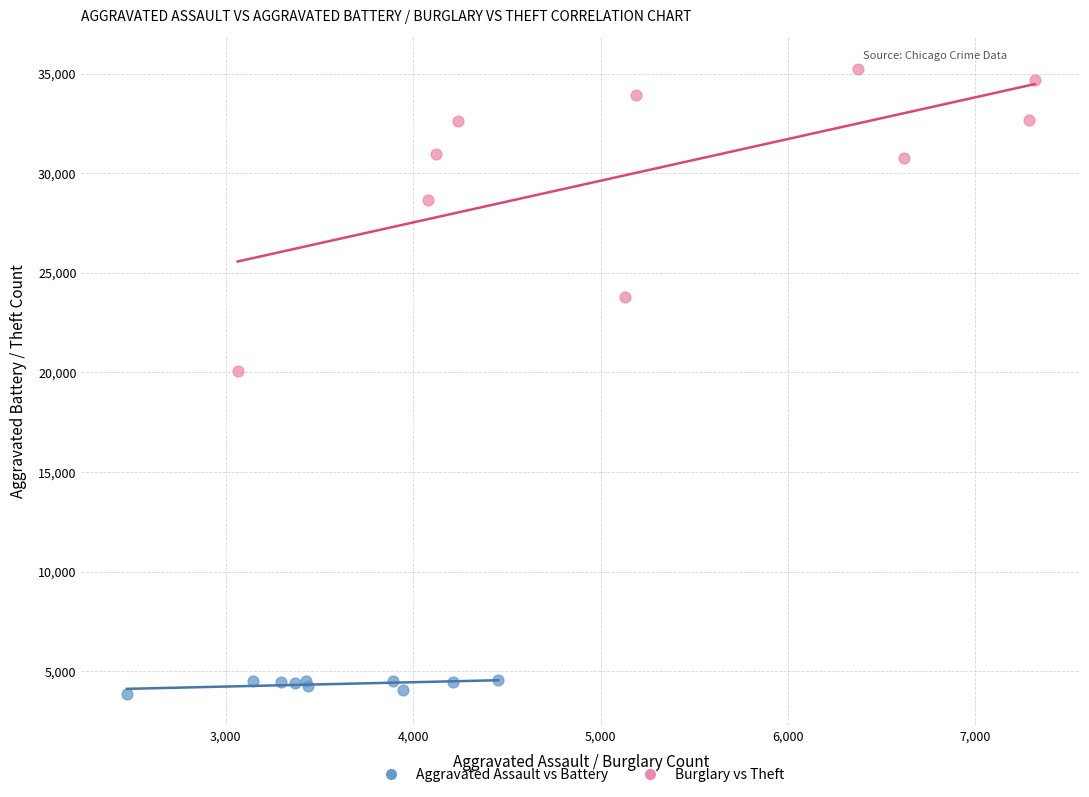

Which series has the largest Y range (max minus min)?

Burglary vs Theft